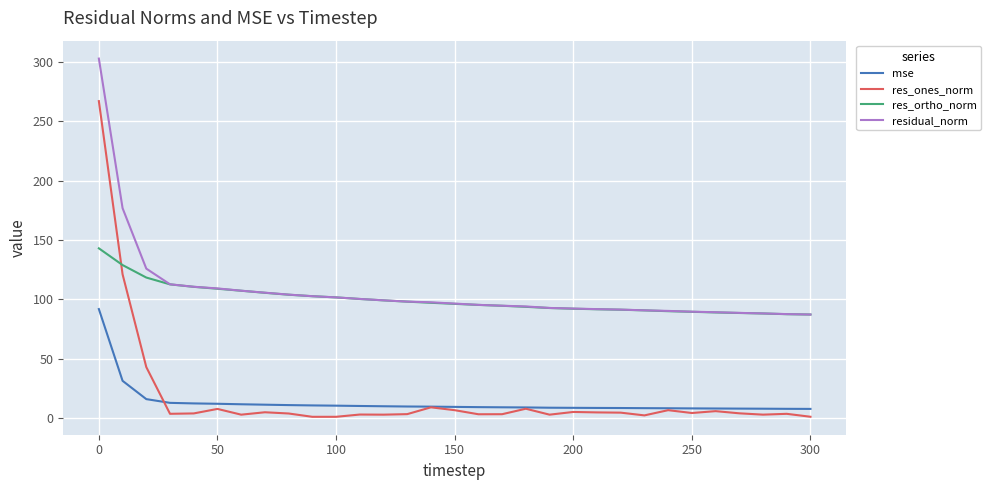

List the series in order of their peak value, lowest first.

mse, res_ortho_norm, res_ones_norm, residual_norm